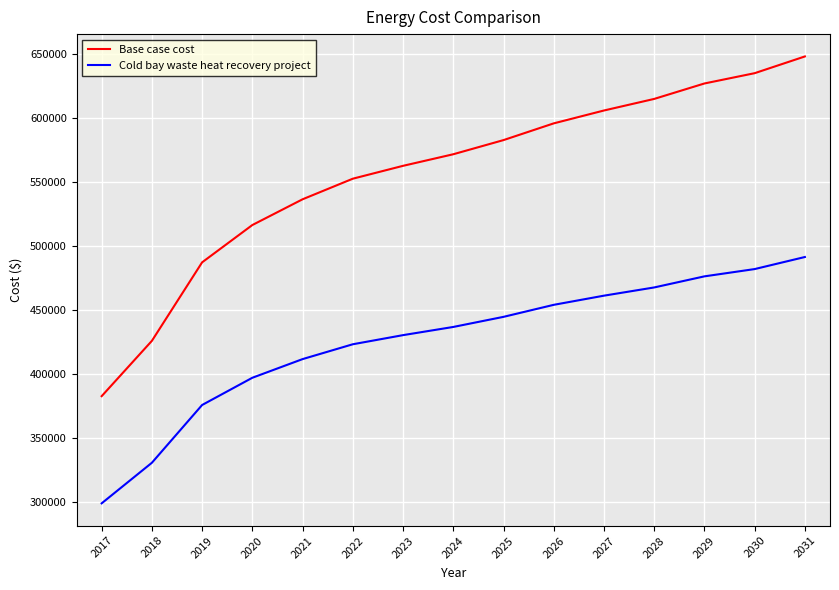

At which category is the sum across all series the highest?

2031